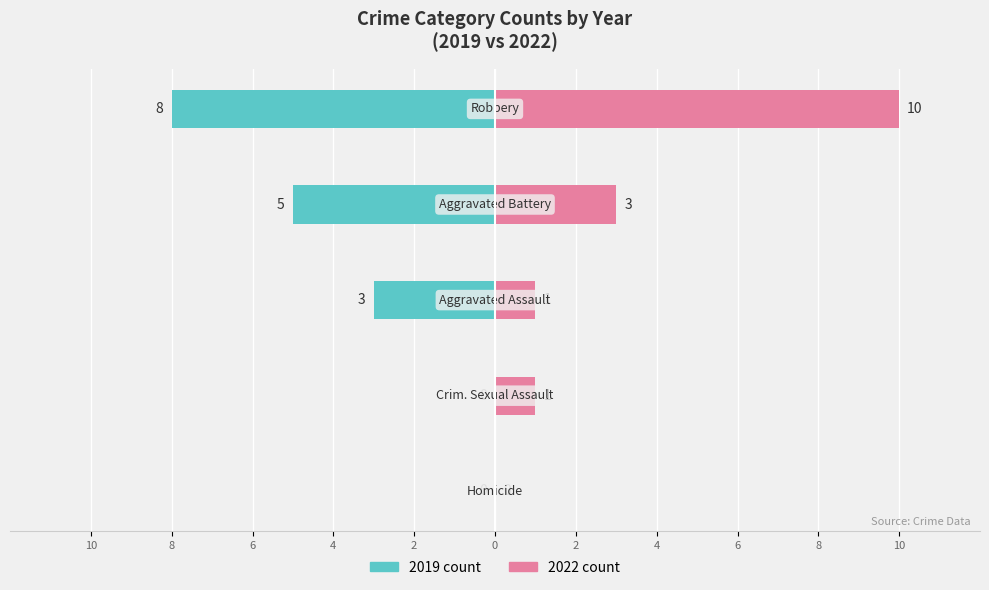

Which series has the widest spread of values?

2022 count